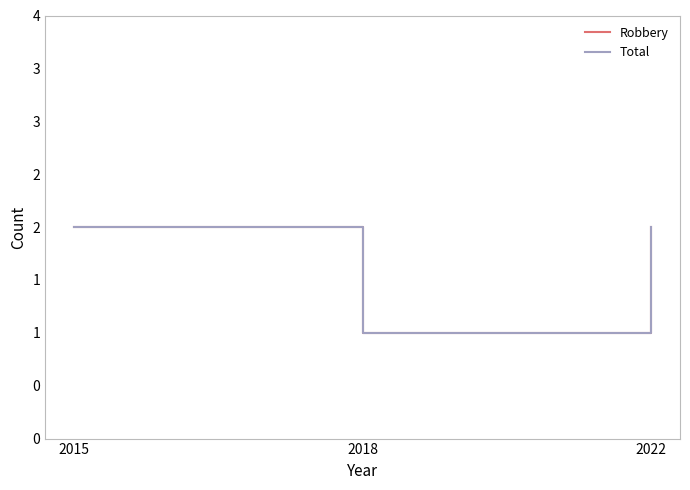

Reading left to right, extract all data points from this chart.

Robbery: 2015=2	2018=1	2022=2
Total: 2015=2	2018=1	2022=2